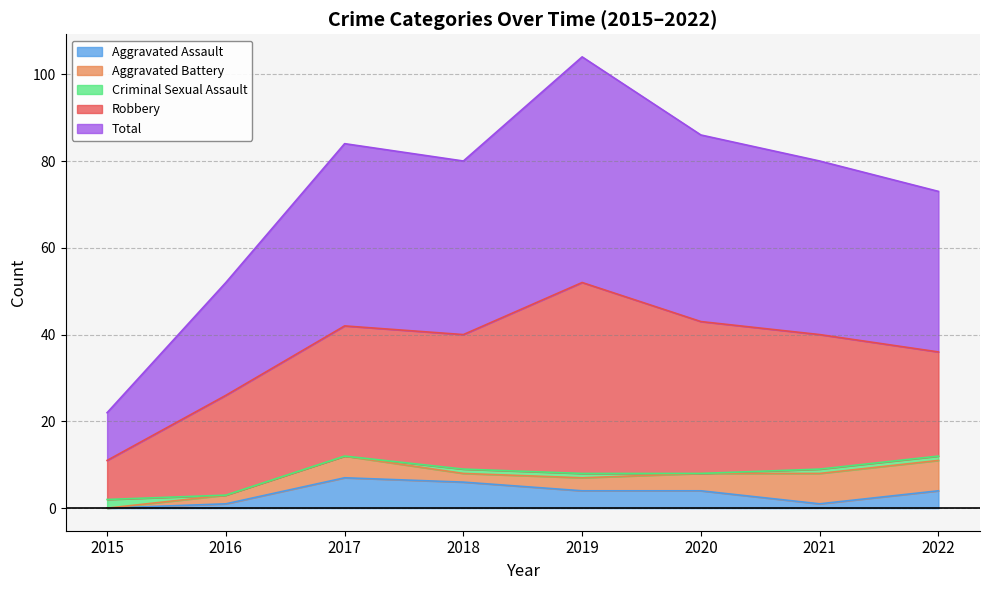

List the series in order of their peak value, lowest first.

Criminal Sexual Assault, Aggravated Assault, Aggravated Battery, Robbery, Total